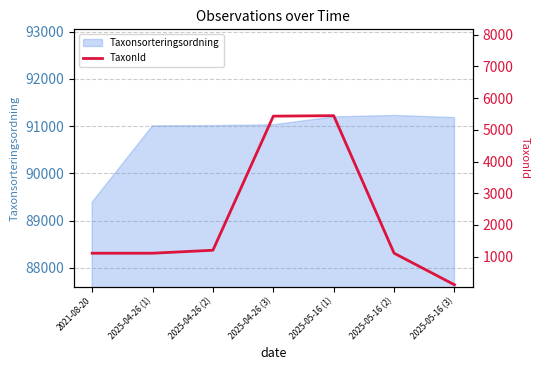

What is the minimum value for Taxonsorteringsordning?

89388